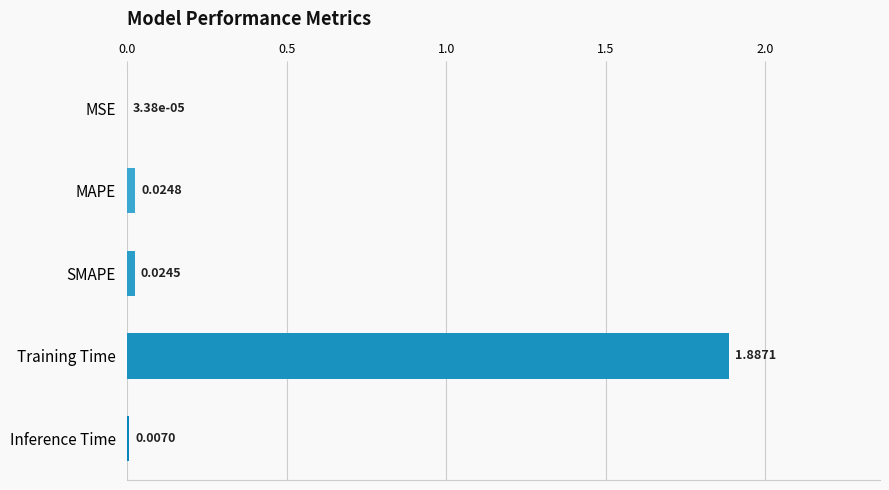

At which category does the chart reach its peak across all series?

Training Time